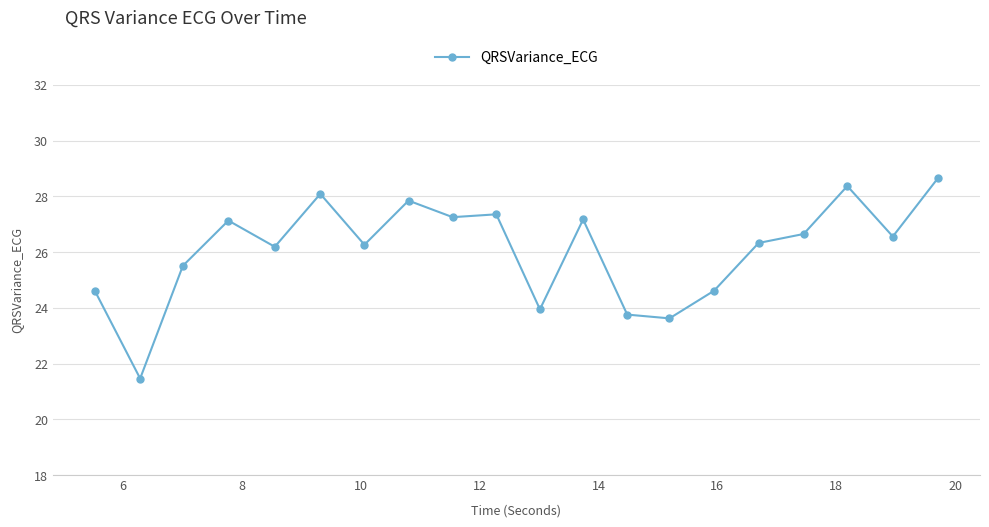

Does the chart have visible grid lines?

Yes